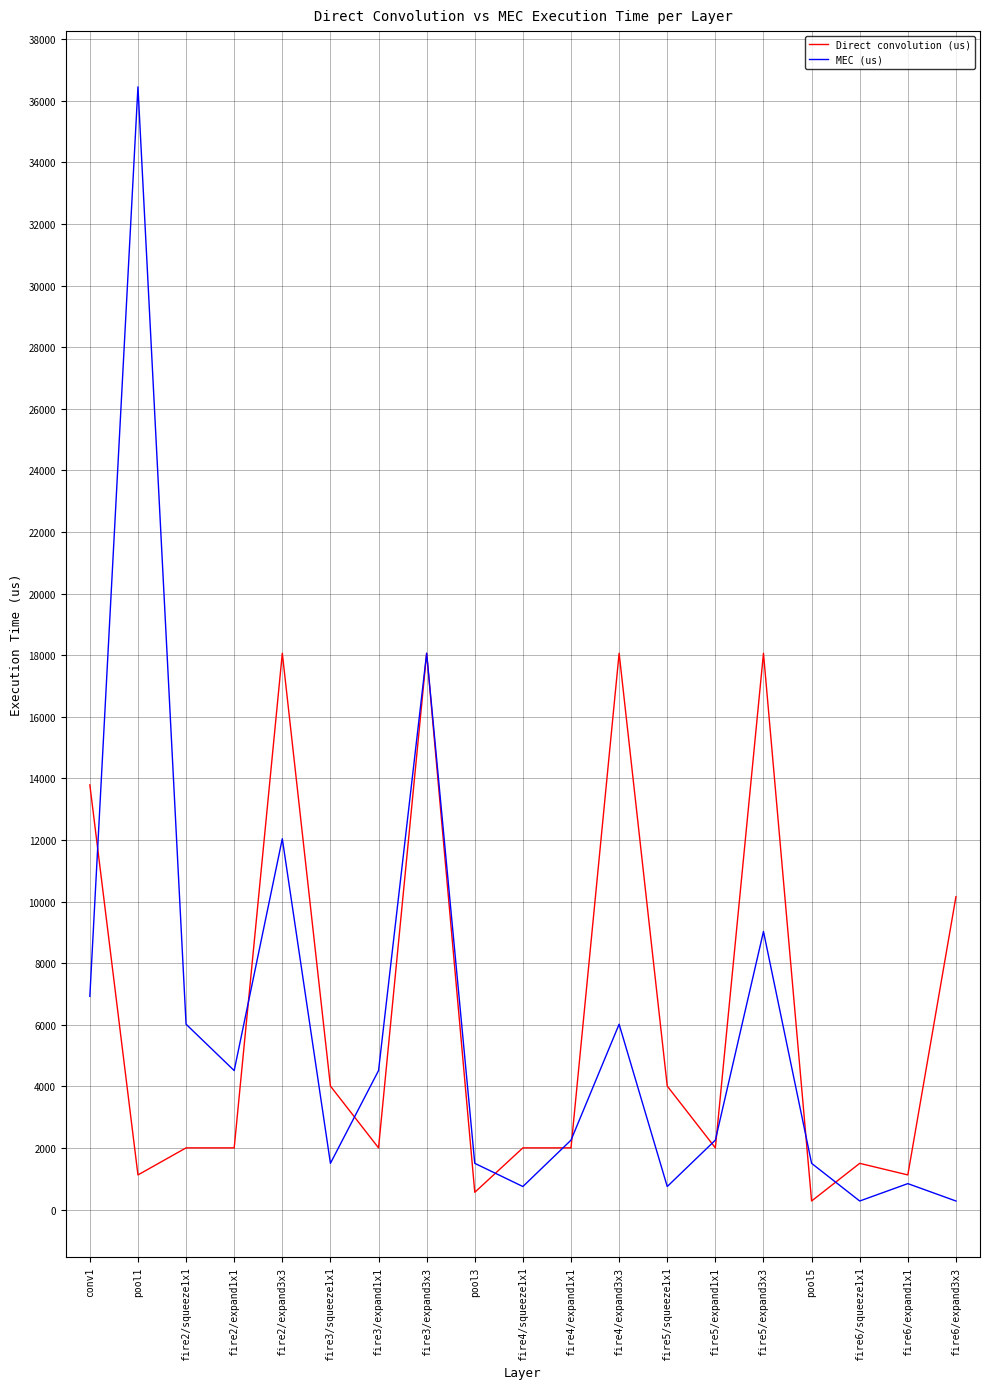

Which series has the largest range (max minus min)?

MEC (us)